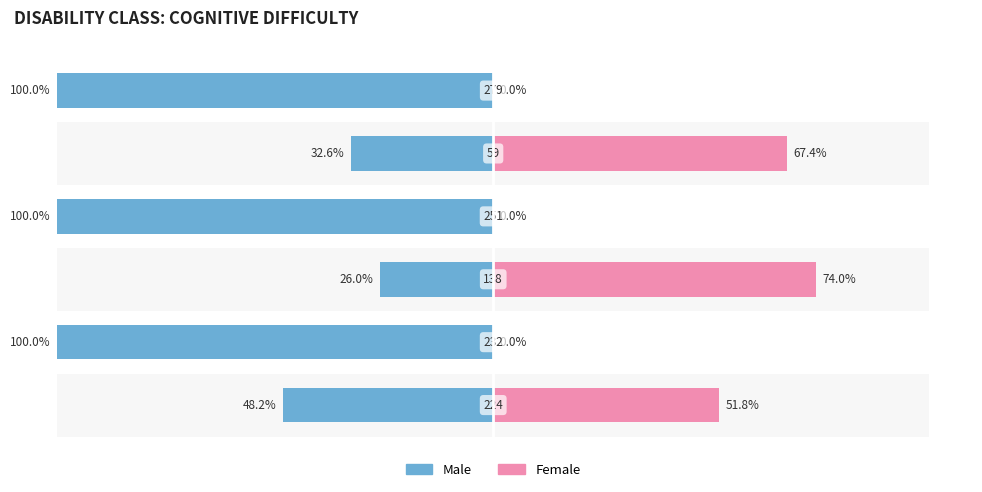

What are all the series names shown in the legend?

Male, Female